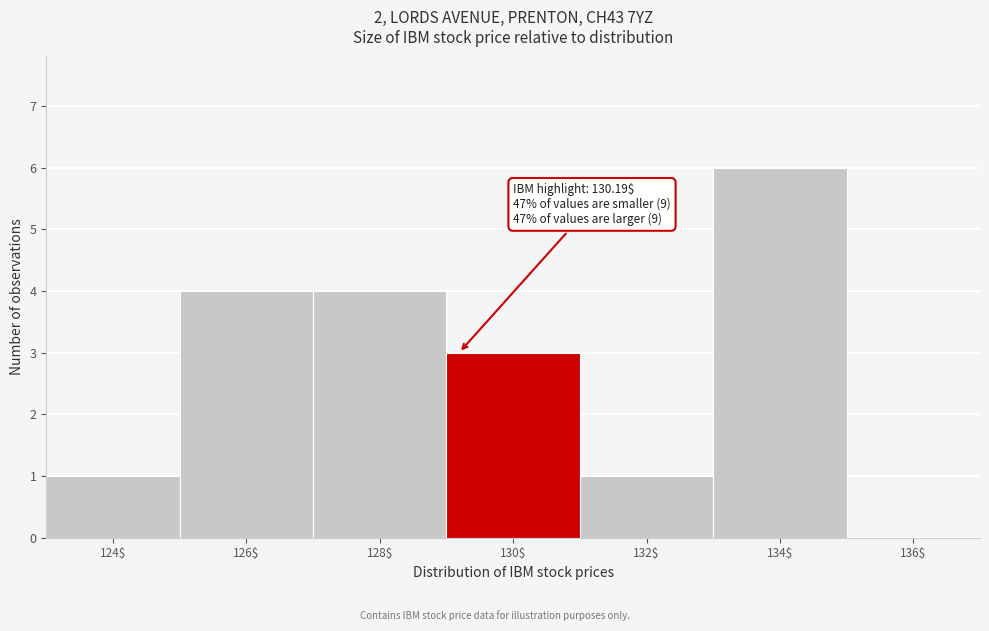

What is the sum of all values?

19